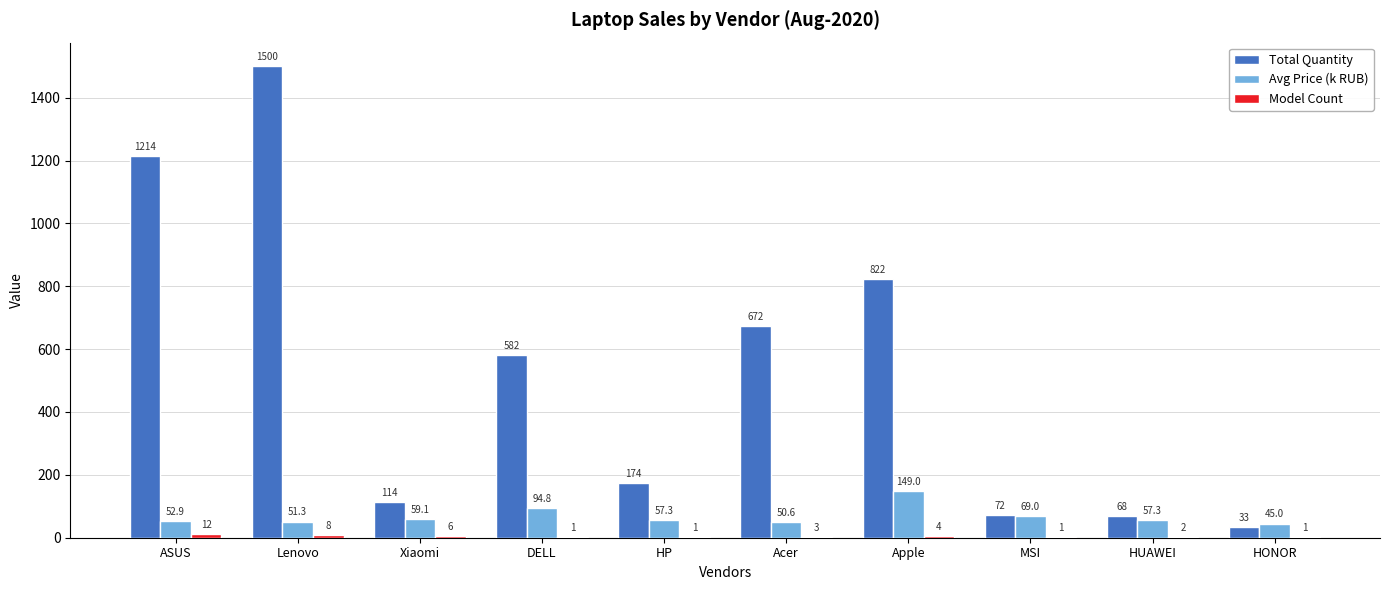

At which category is the sum across all series the highest?

Lenovo